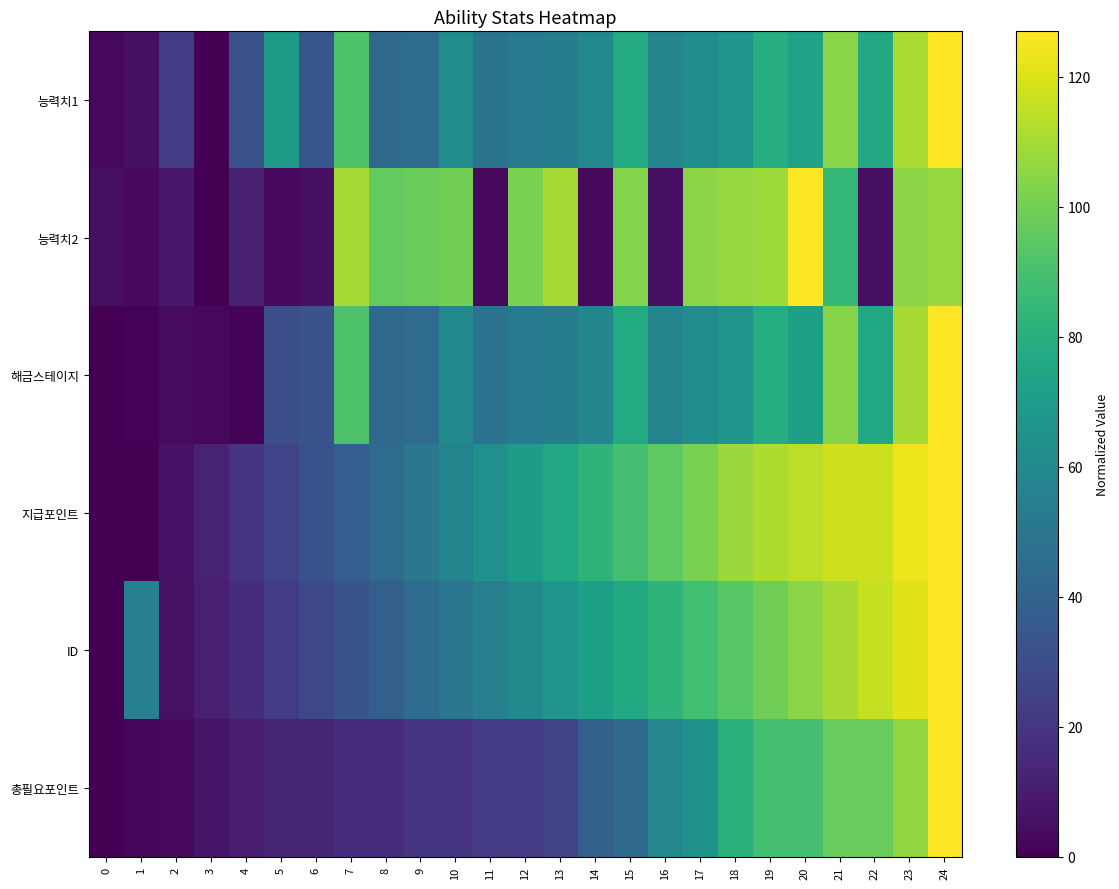

Between 20 and 23, which is larger?

23